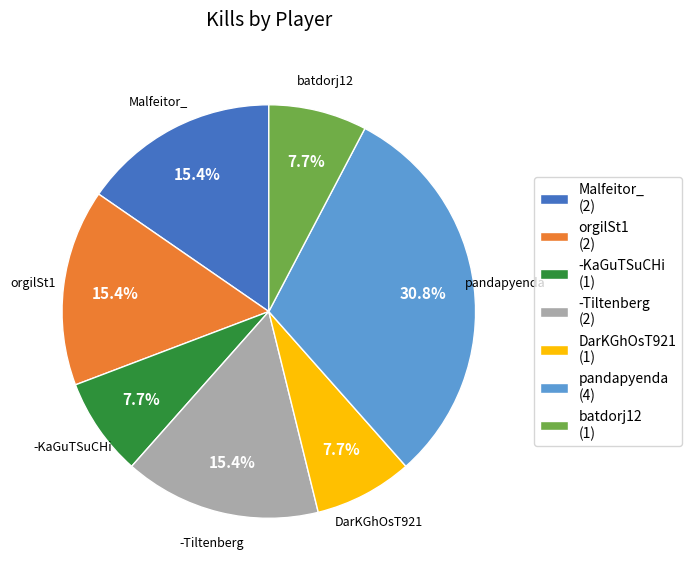

Is the sum of orgilSt1 and -Tiltenberg greater than half?

No